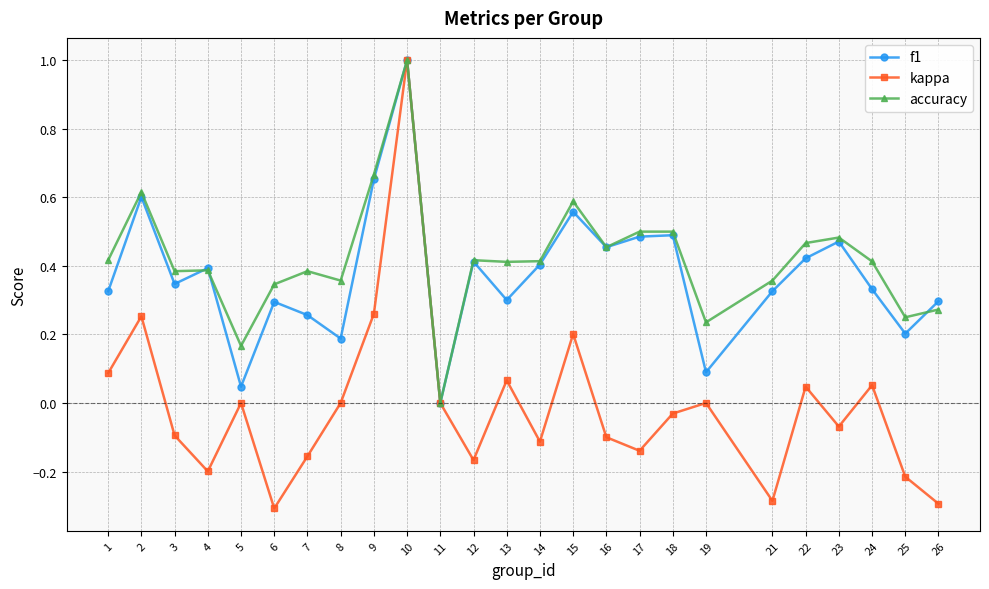

Rank the series at 1 from highest to lowest value.

accuracy, f1, kappa